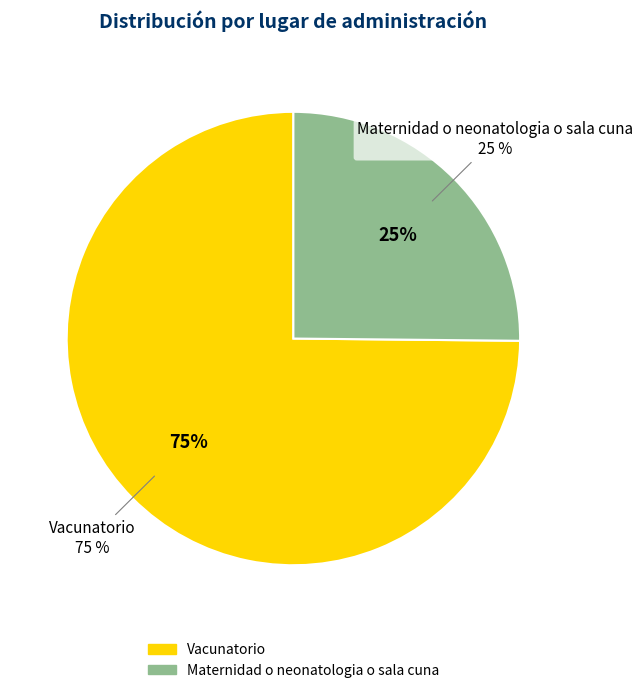

How many segments does this pie chart have?

2